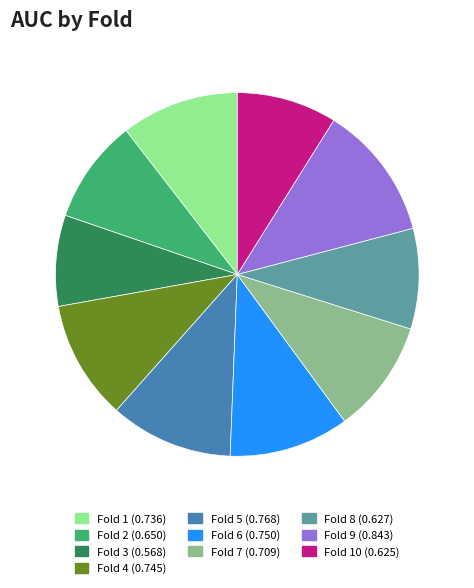

Is there any slice that represents more than half of the pie?

No